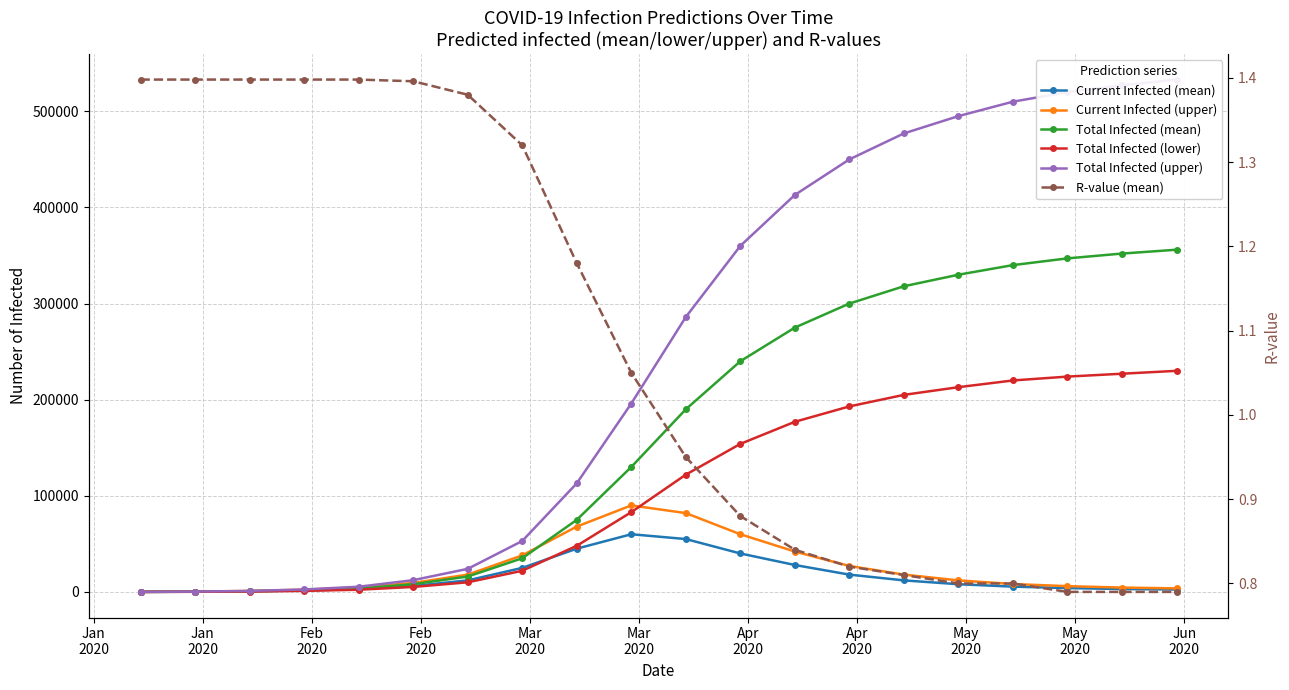

True or false: Total Infected (upper) has more than 1 points higher than both neighbors.

False